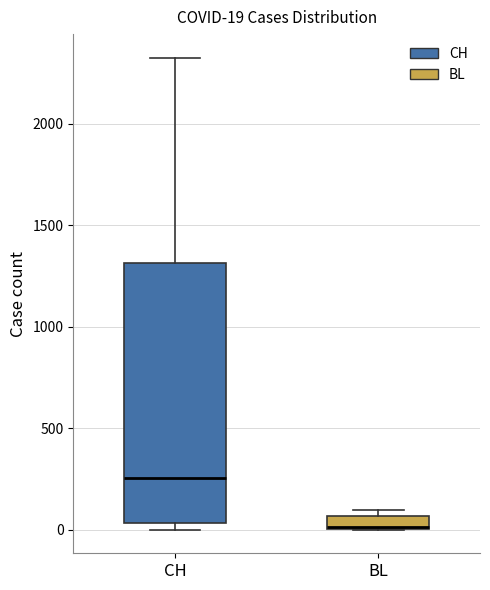

Which box has the highest median line?

CH